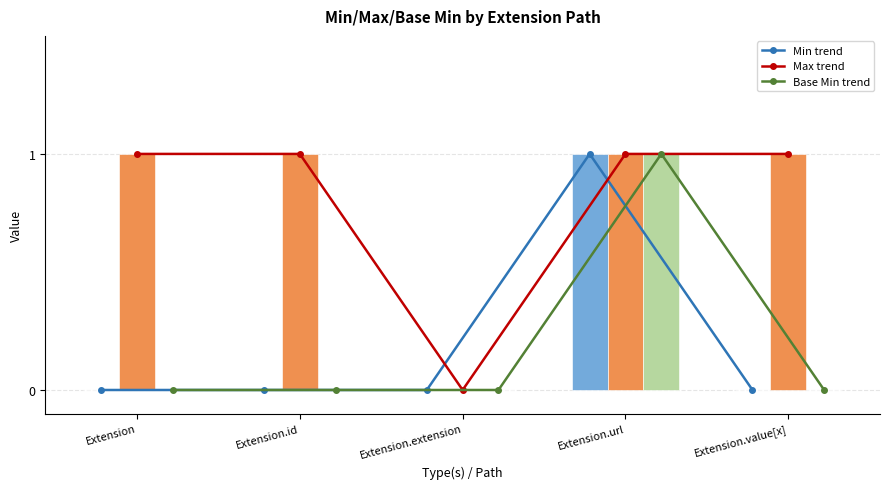

Count the number of data series in this chart.

6